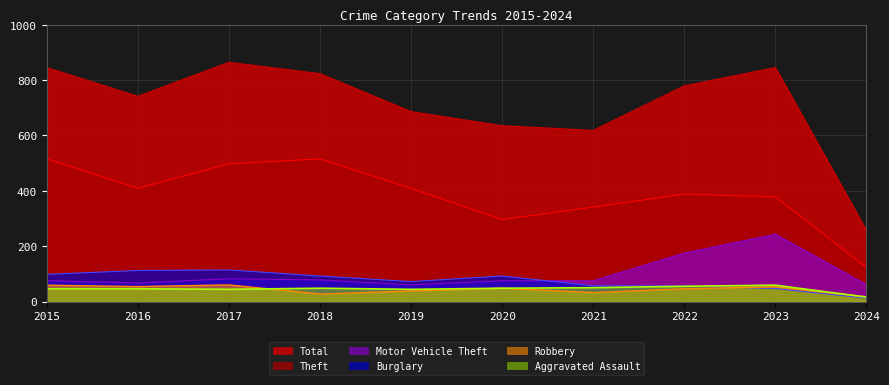

Reading left to right, what are all the values shown in this chart?

Aggravated Assault: 2015=46	2016=46	2017=44	2018=48	2019=44	2020=48	2021=50	2022=55	2023=59	2024=16
Burglary: 2015=98	2016=112	2017=114	2018=92	2019=72	2020=92	2021=57	2022=56	2023=47	2024=12
Motor Vehicle Theft: 2015=75	2016=67	2017=82	2018=78	2019=60	2020=75	2021=75	2022=175	2023=243	2024=61
Robbery: 2015=59	2016=54	2017=60	2018=27	2019=38	2020=48	2021=32	2022=46	2023=53	2024=17
Theft: 2015=515	2016=409	2017=497	2018=515	2019=409	2020=296	2021=341	2022=388	2023=378	2024=123
Total: 2015=845	2016=741	2017=864	2018=823	2019=686	2020=635	2021=618	2022=779	2023=845	2024=257